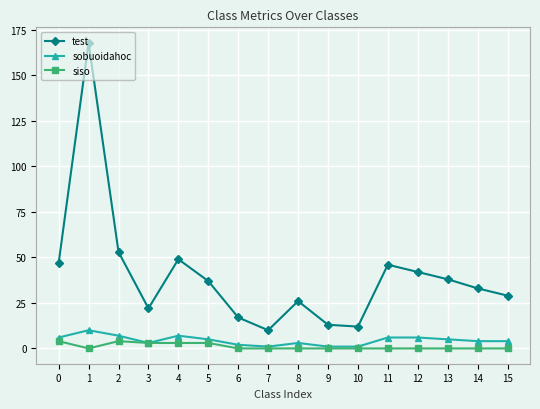

Reading left to right, extract all data points from this chart.

test: 47	168	53	22	49	37	17	10	26	13	12	46	42	38	33	29
sobuoidahoc: 6	10	7	3	7	5	2	1	3	1	1	6	6	5	4	4
siso: 4	0	4	3	3	3	0	0	0	0	0	0	0	0	0	0